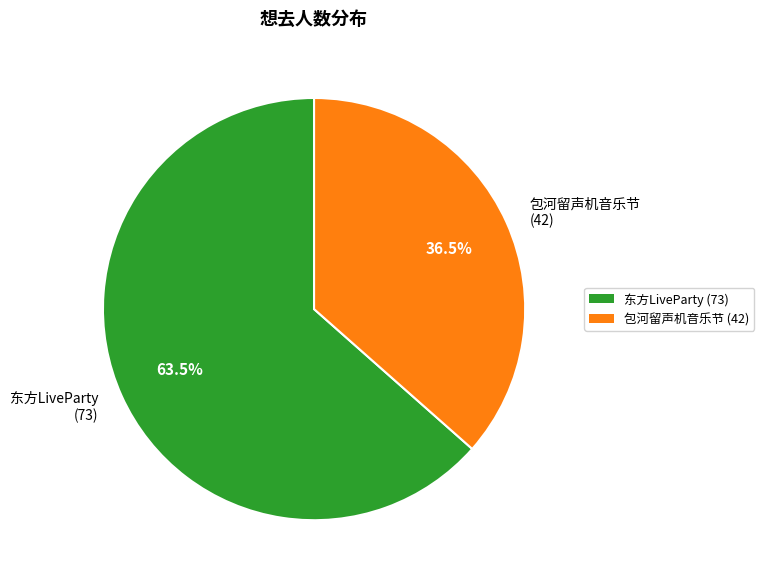

Which has a higher value, 东方LiveParty (73) or 包河留声机音乐节 (42)?

东方LiveParty (73)